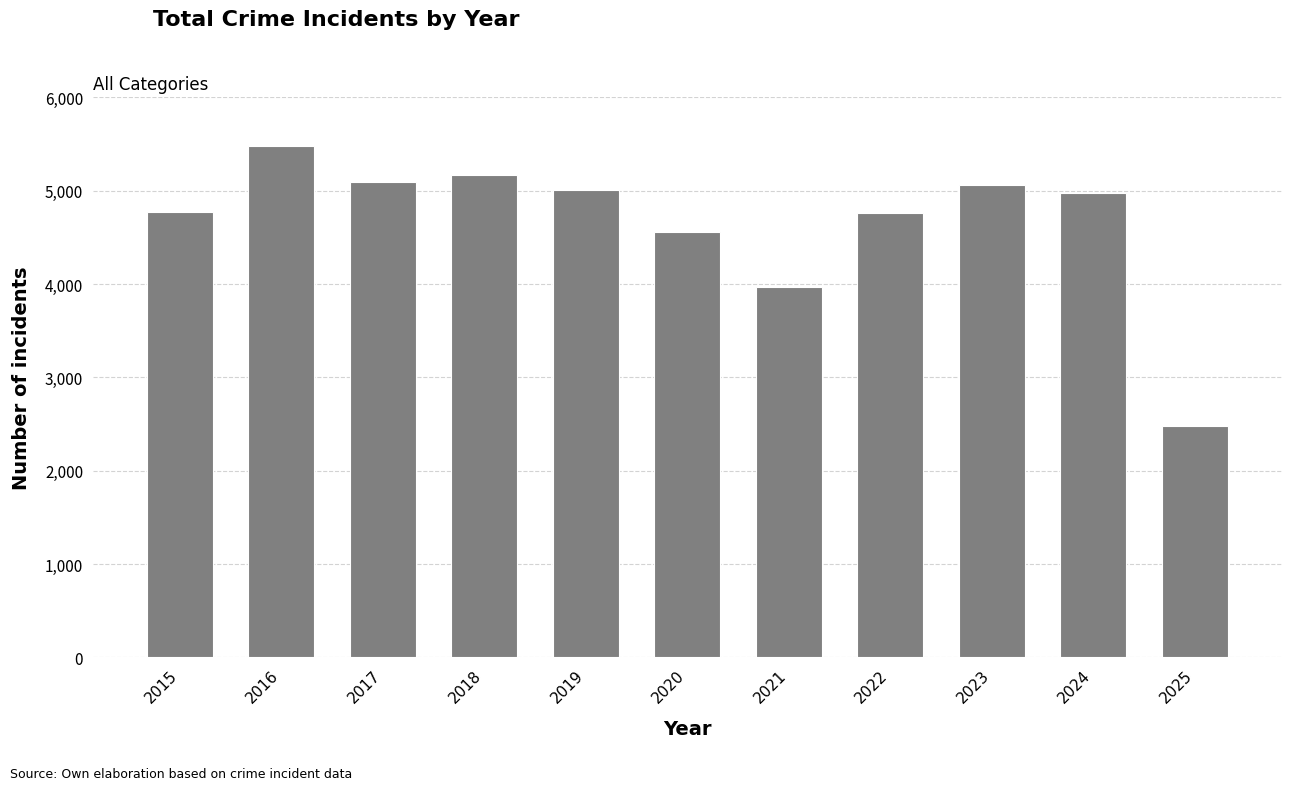

Between 2020 and 2015, which is larger?

2015